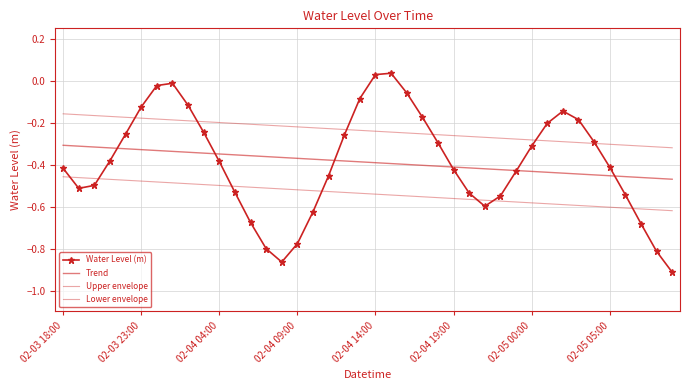

What is the difference between the second highest and minimum values in the Upper envelope series?

0.2